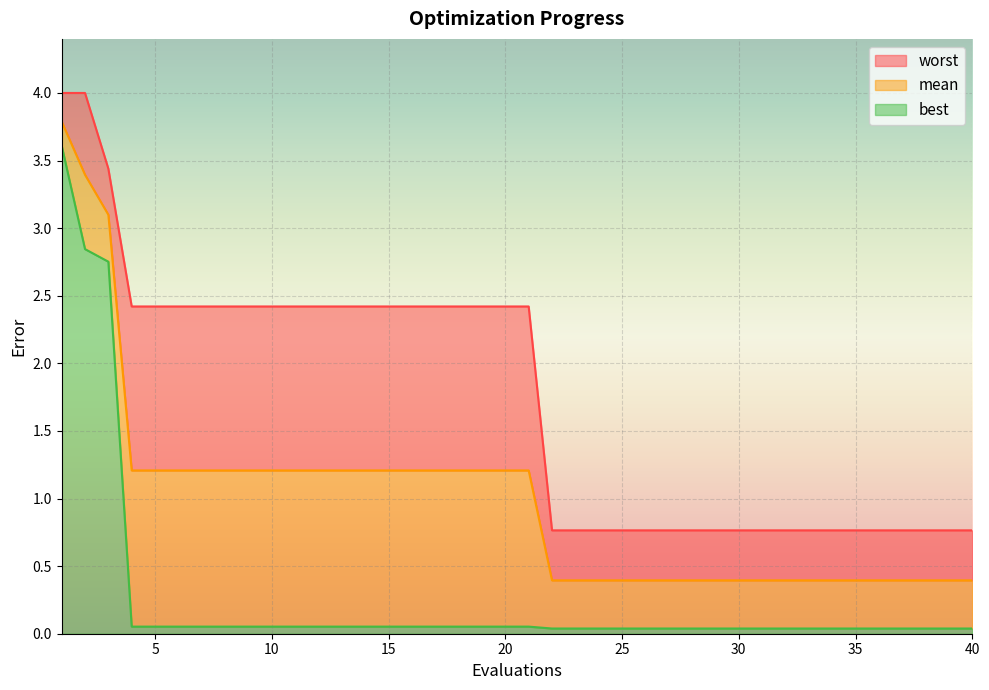

What are all the series names shown in the legend?

worst, mean, best